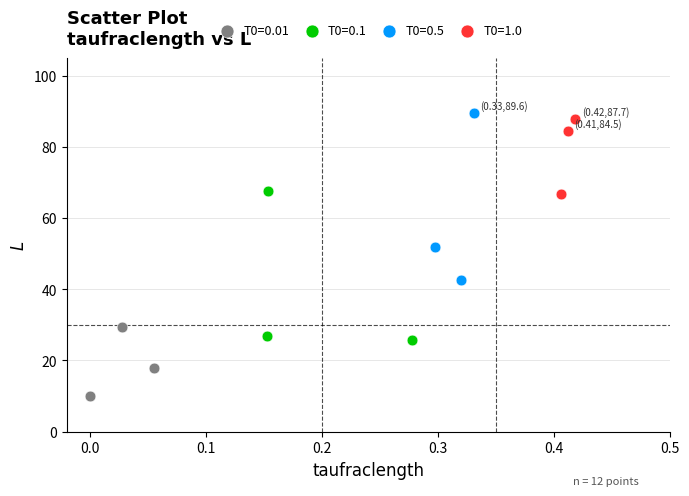

Which series contains the lowest Y value?

T0=0.01